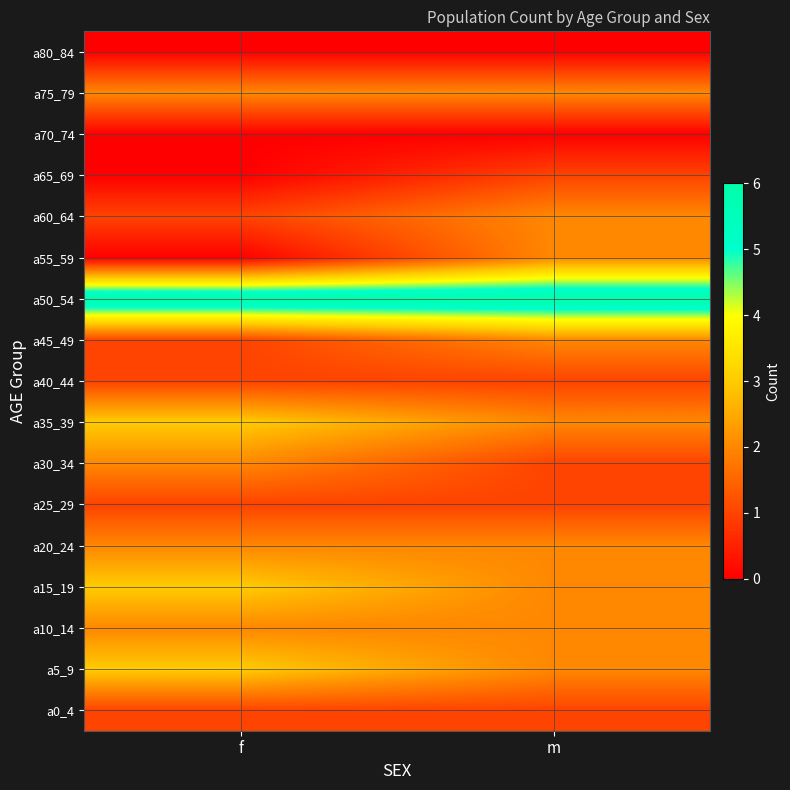

What is the greatest value displayed?

6